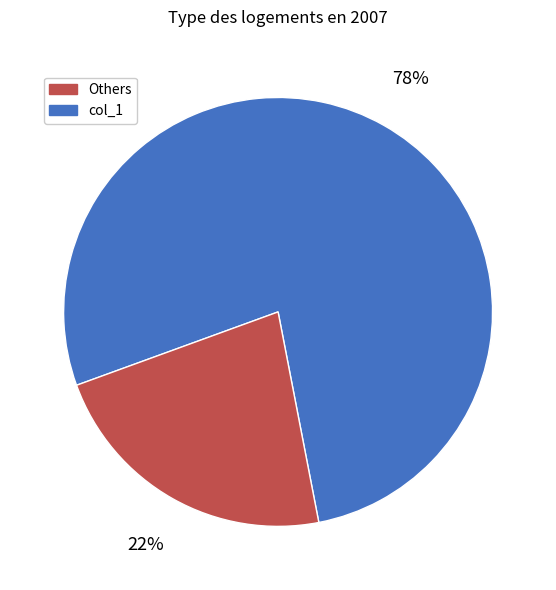

Is there any slice that represents more than half of the pie?

Yes